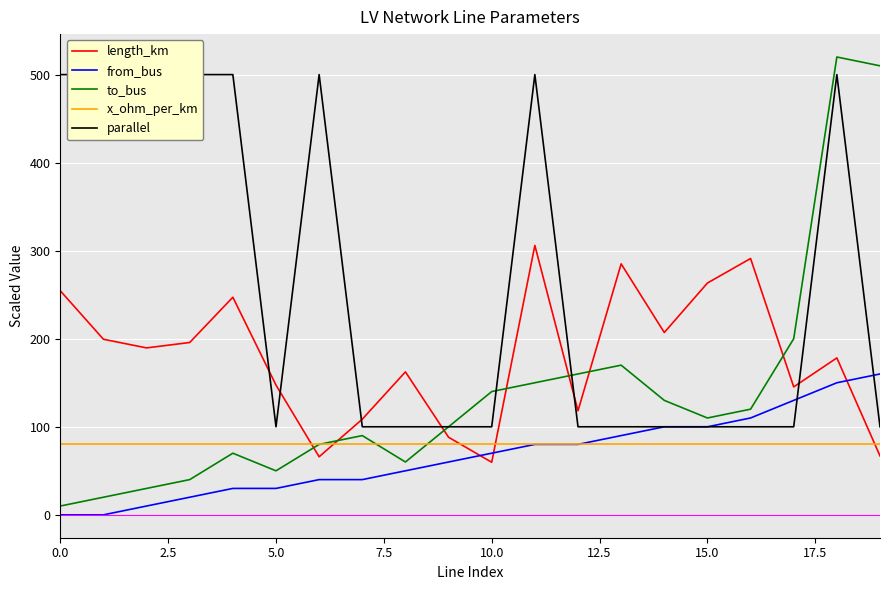

Rank the series by their maximum value, from highest to lowest.

to_bus, parallel, length_km, from_bus, x_ohm_per_km